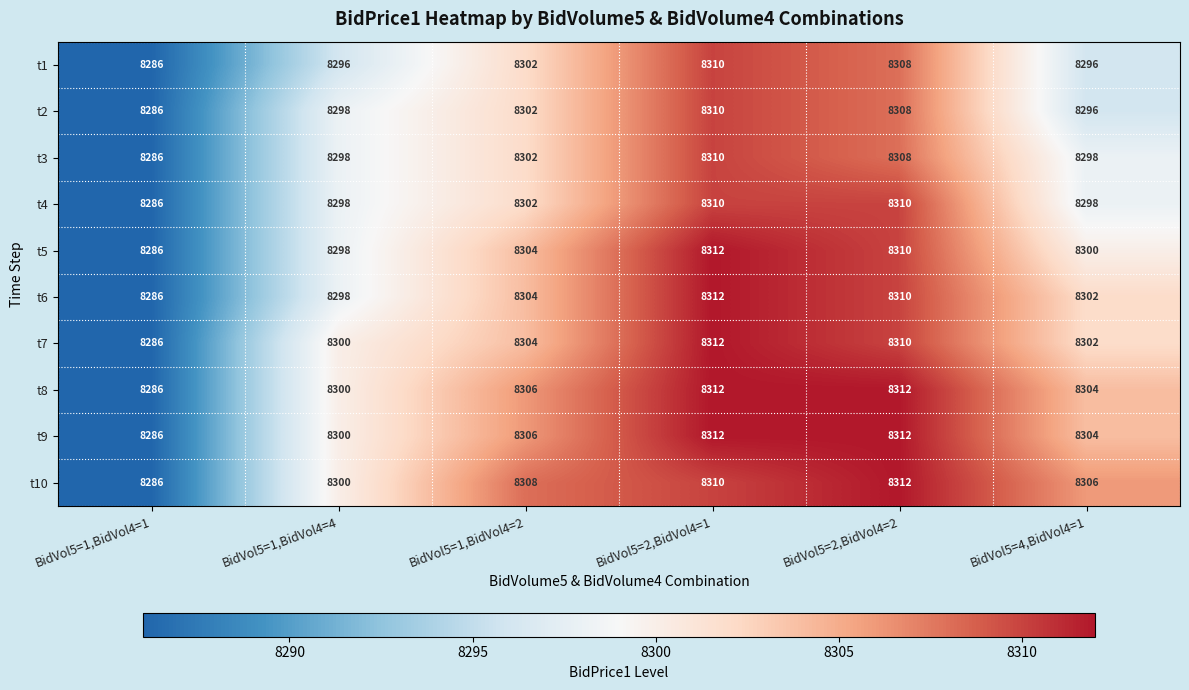

At which label does t6 reach its minimum?

BidVol5=1,BidVol4=1